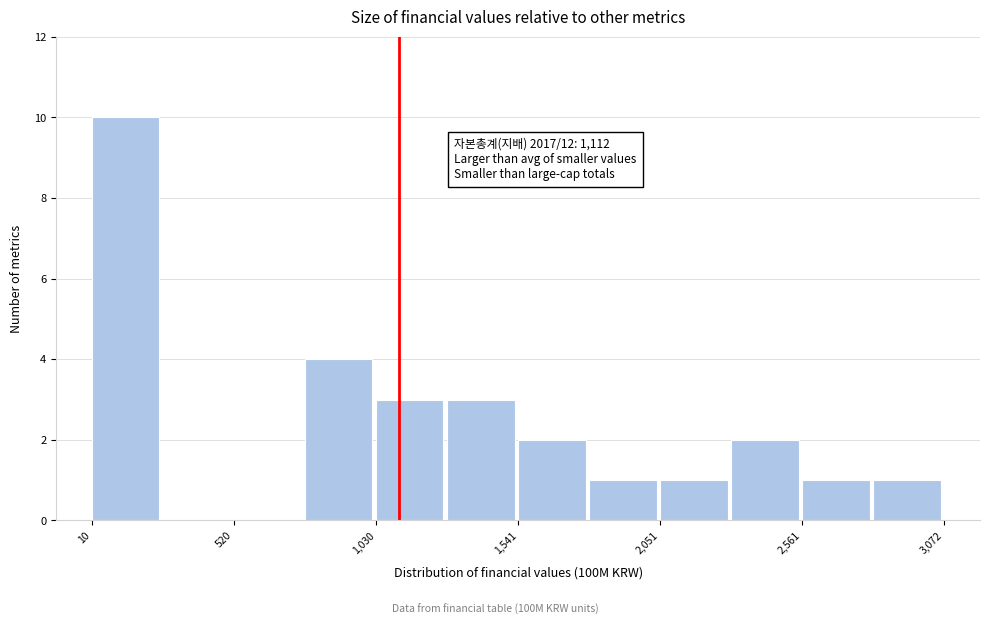

Read against the x-axis, roughly where is the centre of the tallest bar?

100